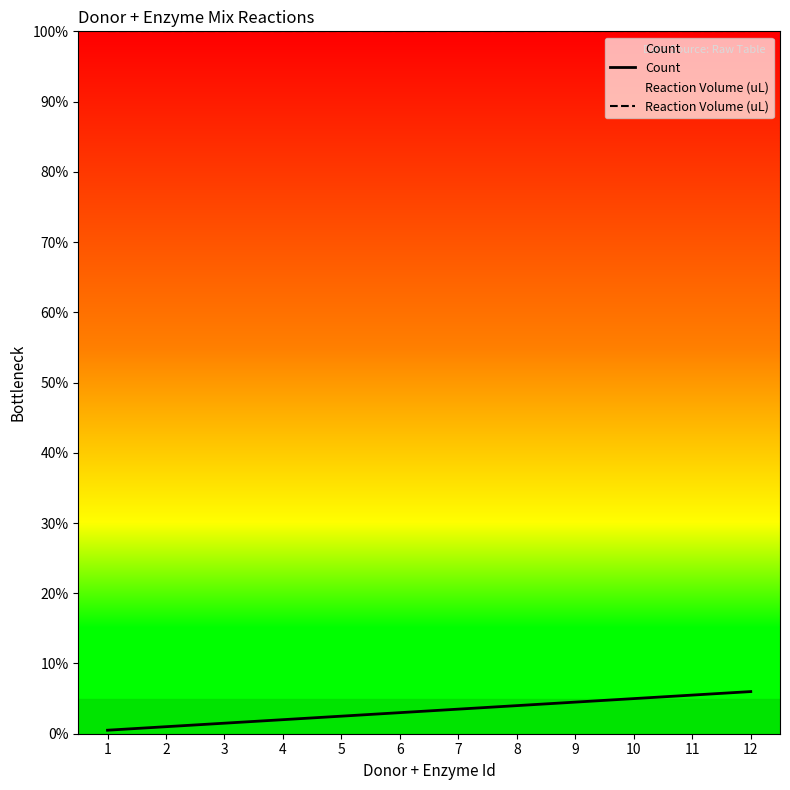

What is the difference between the Count values at 4 and 11?

3.5